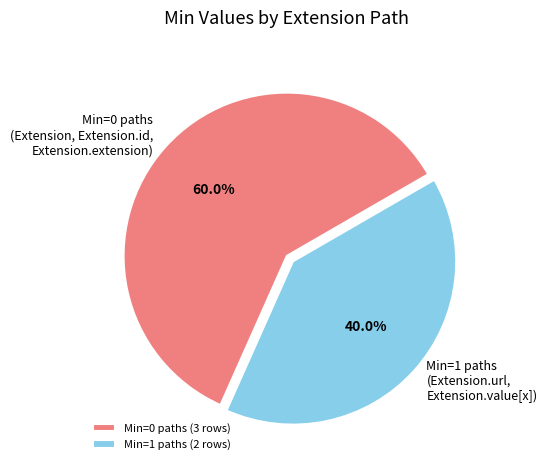

Is there a majority slice in this chart?

Yes